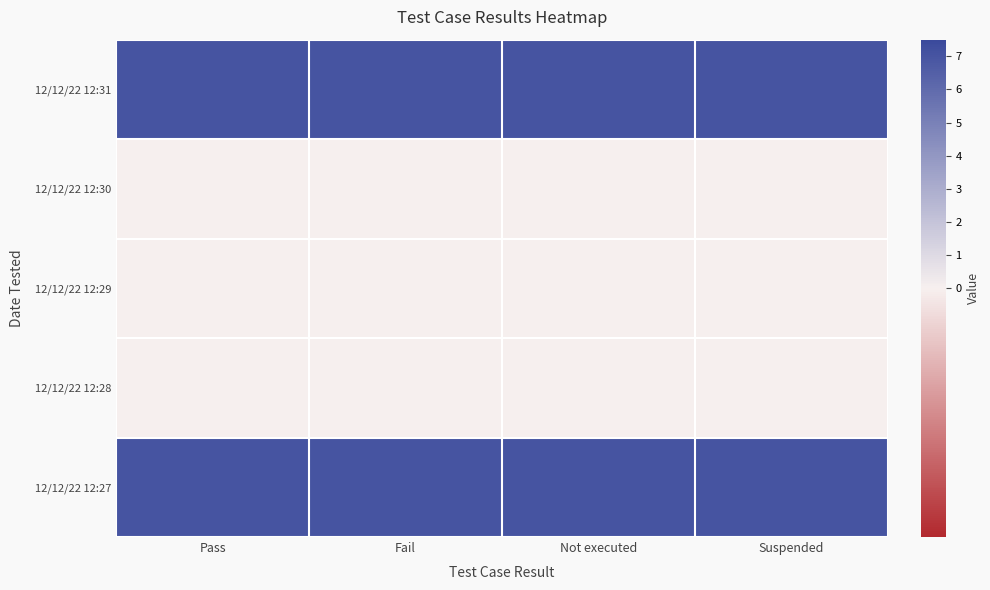

What is the difference between the highest and lowest values at Not executed?

7